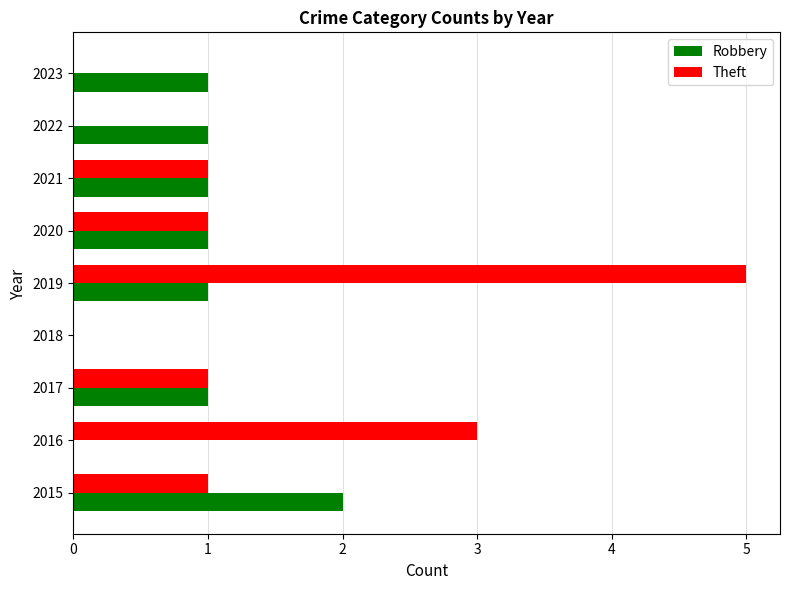

At which category is the sum across all series the highest?

2019